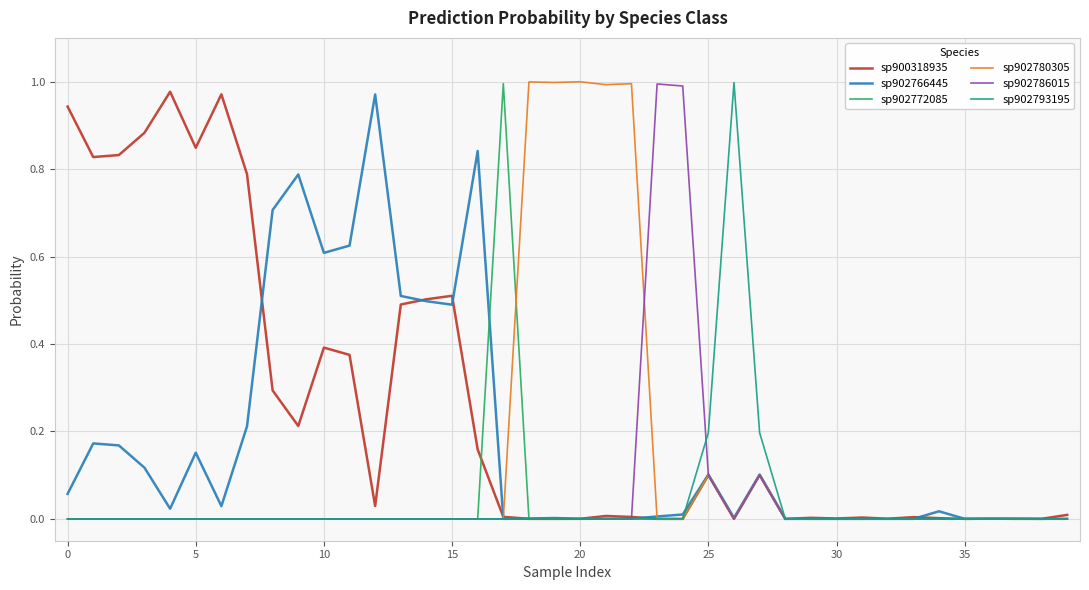

Which series has the largest total across all categories?

sp900318935